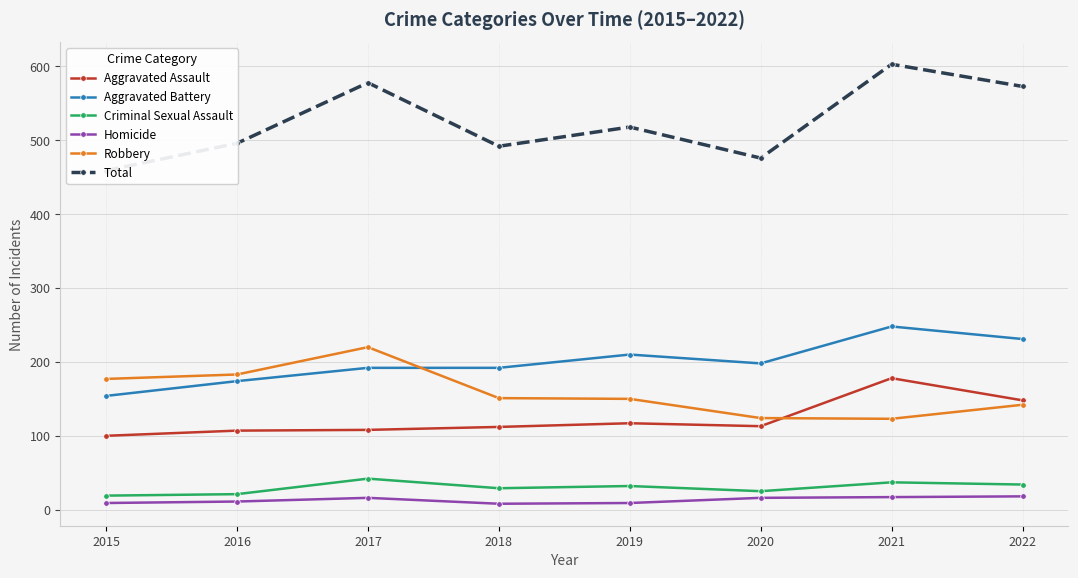

What is the greatest value displayed?

603